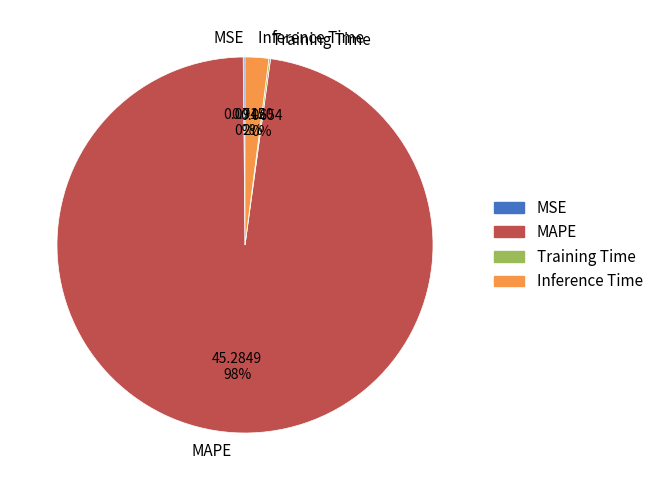

To the nearest percent, what is the average slice percentage?

25%